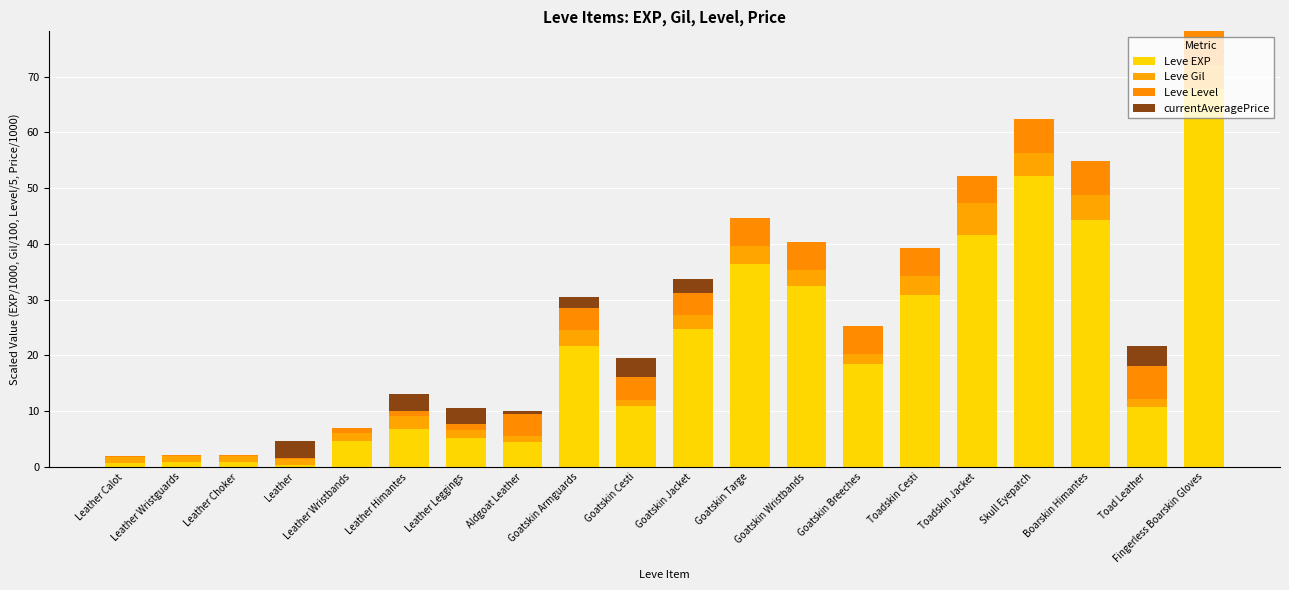

Which series has the largest total across all categories?

Leve EXP